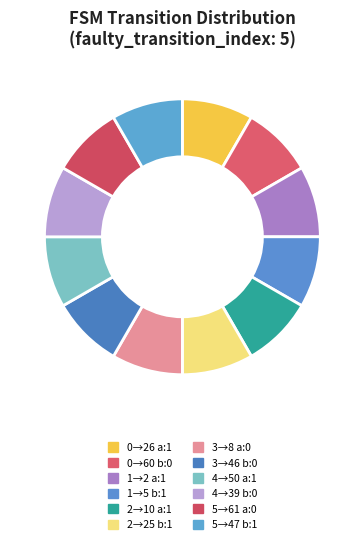

Is there any slice that represents more than half of the pie?

No